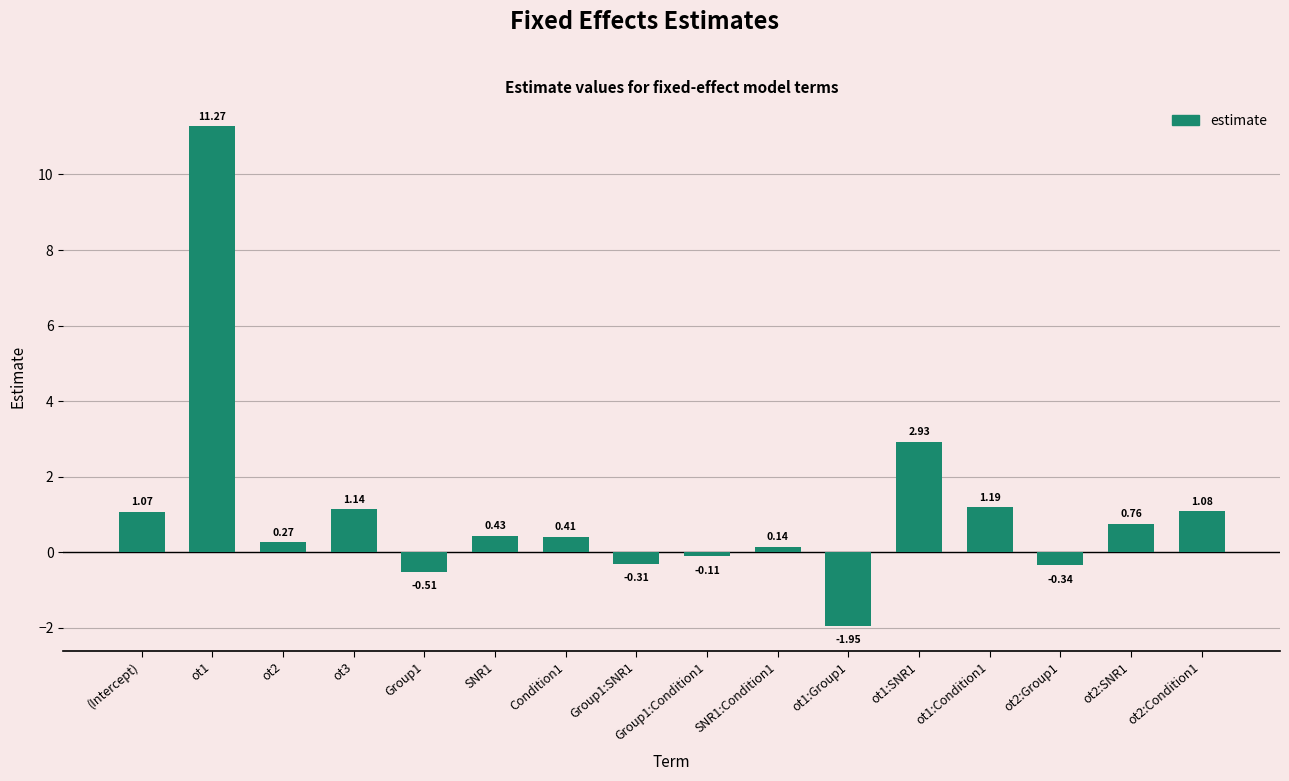

What is the ratio of the value at ot1:SNR1 to the value at ot3?

2.6